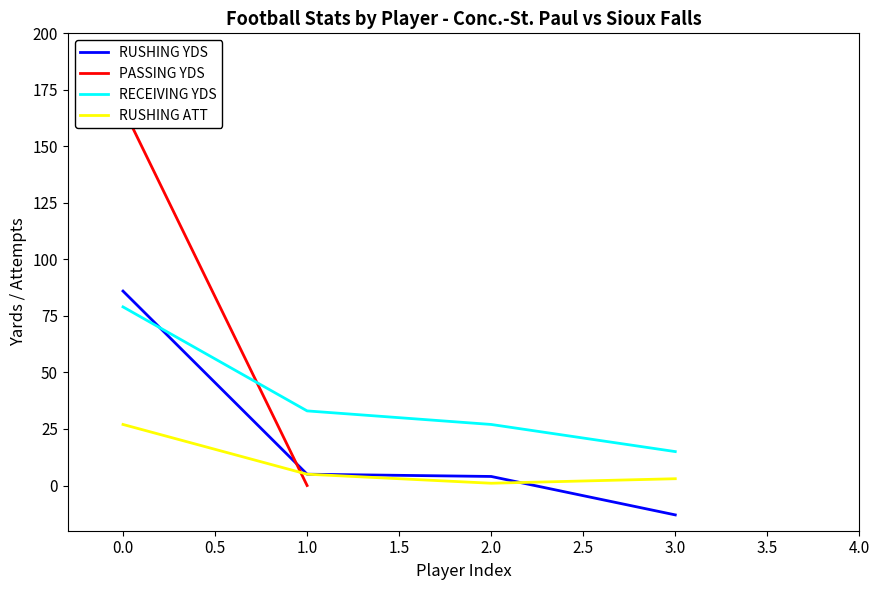

What is the highest value of the RECEIVING YDS series?

79